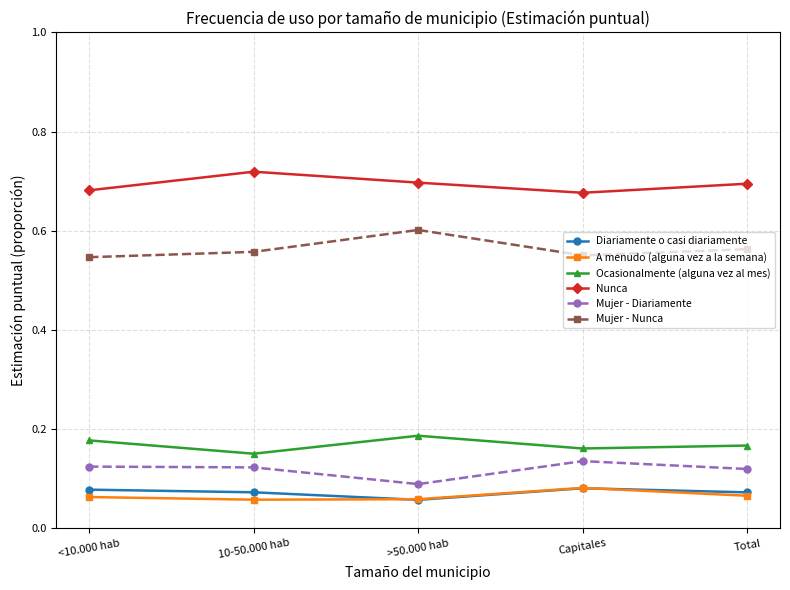

How many data points does each series have?

5